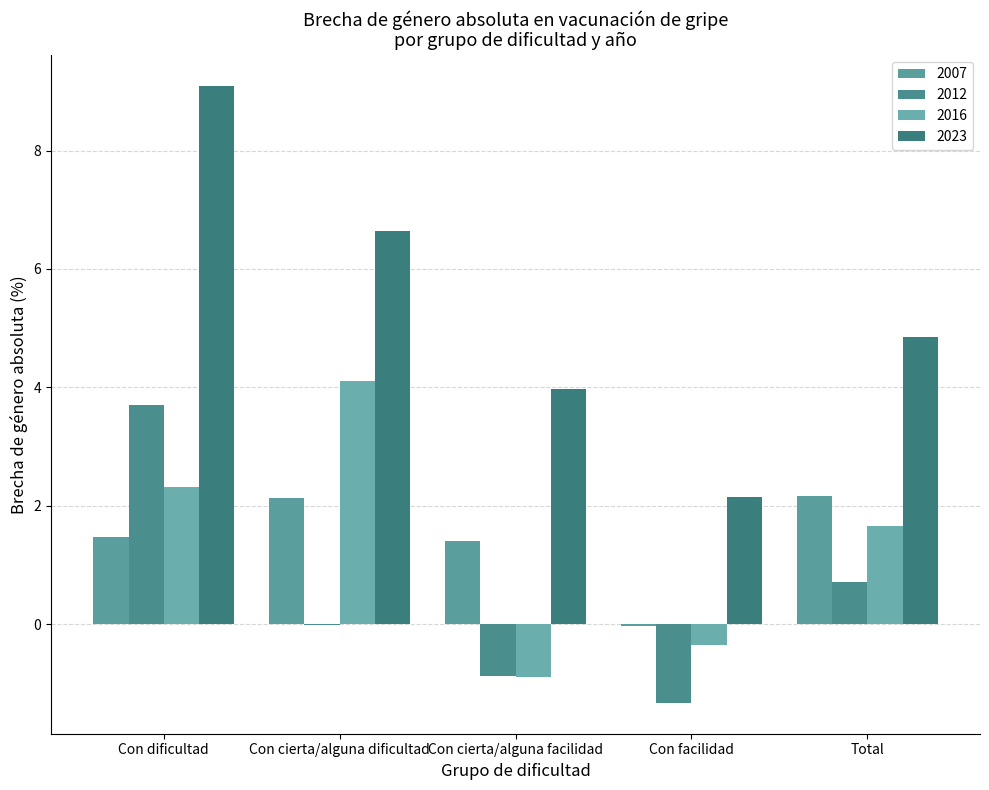

What is the greatest value displayed?

9.1